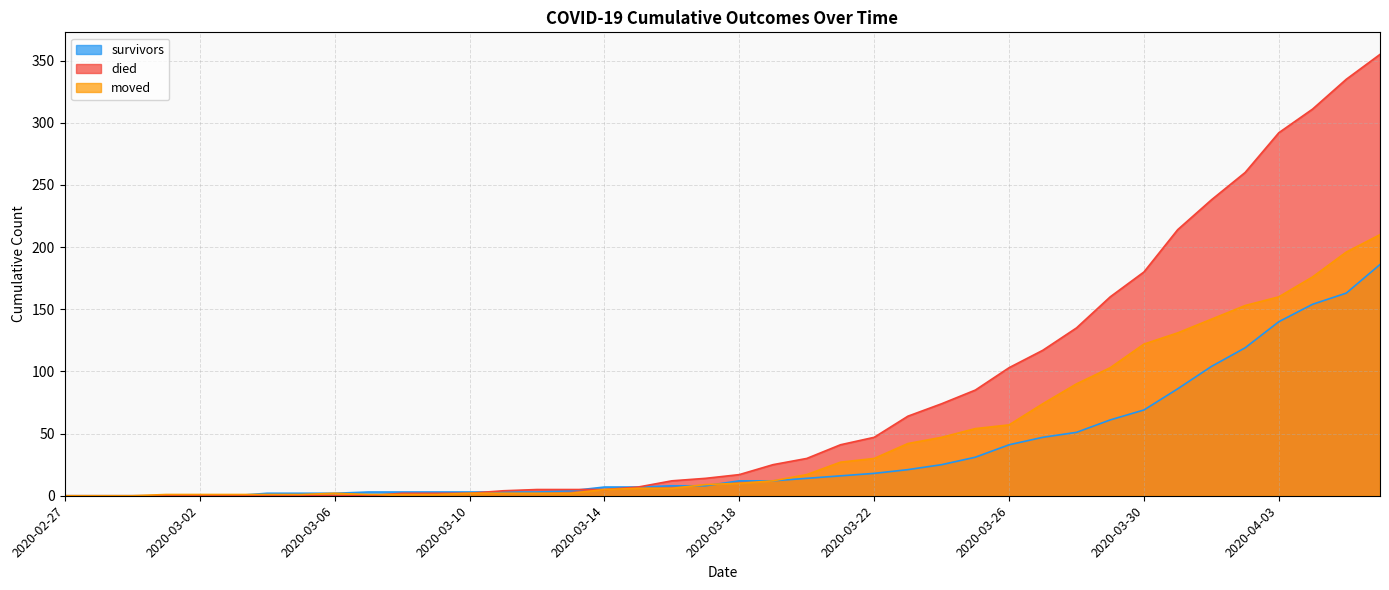

What position from the left is 2020-03-03?

6